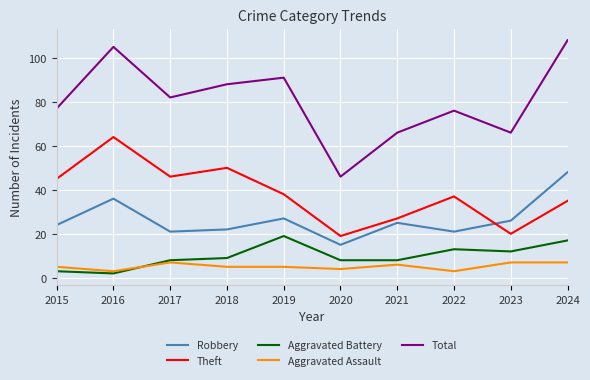

True or false: Aggravated Assault and Robbery cross at least once.

False